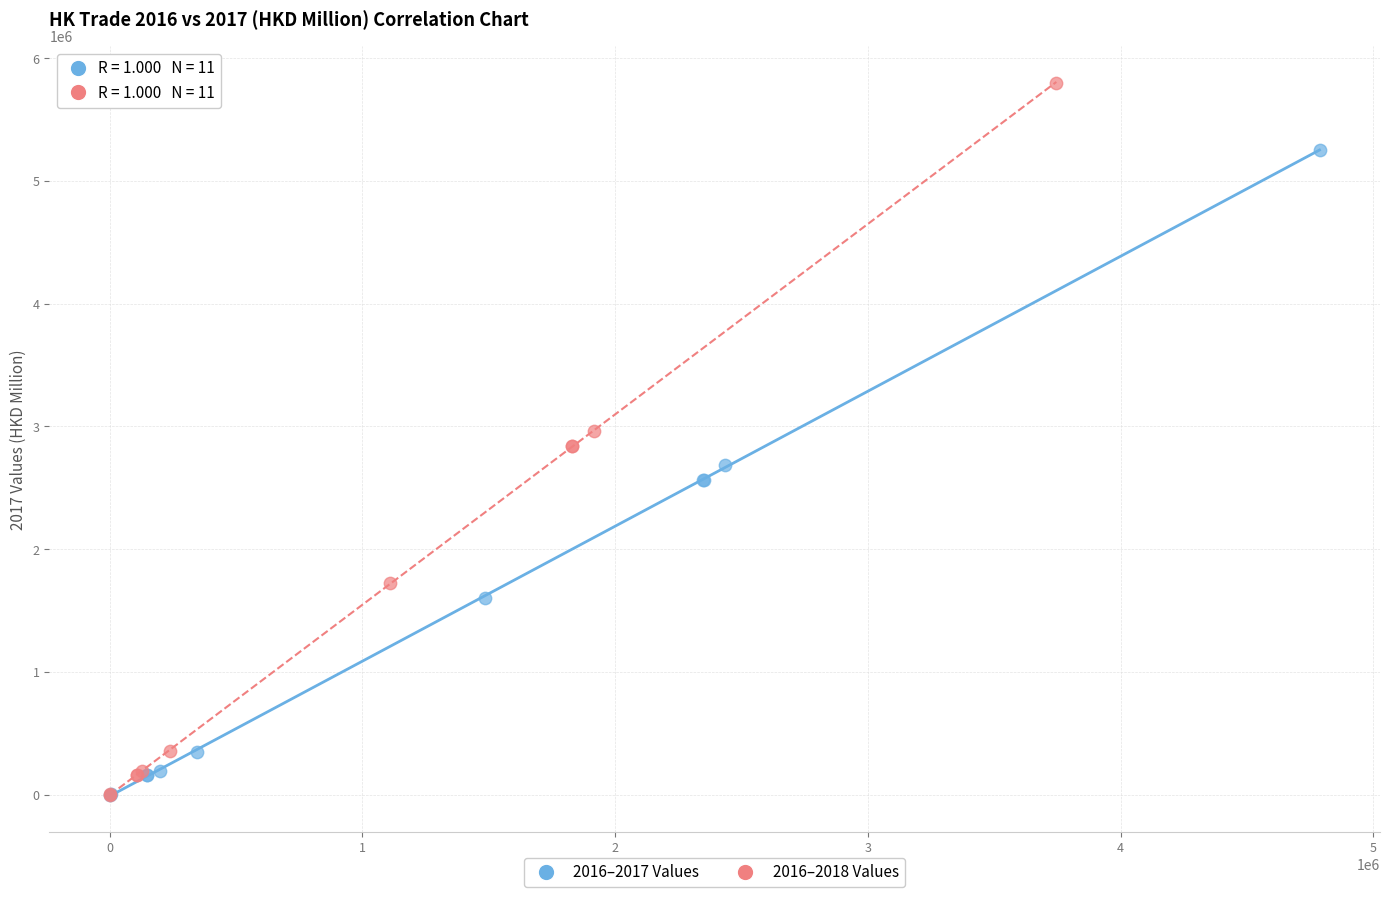

Which series contains the highest Y value?

2016–2018 Values